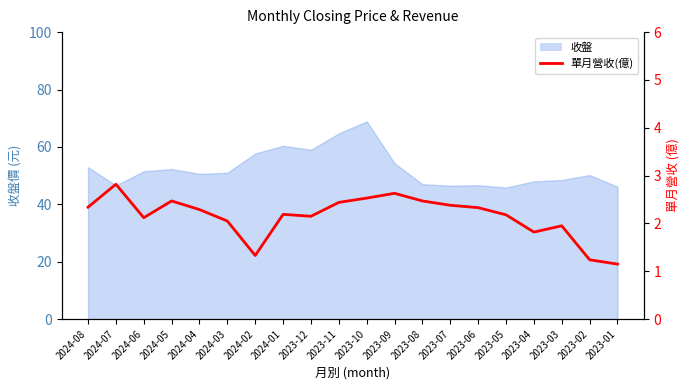

Does the chart display data point markers on the line(s)?

No